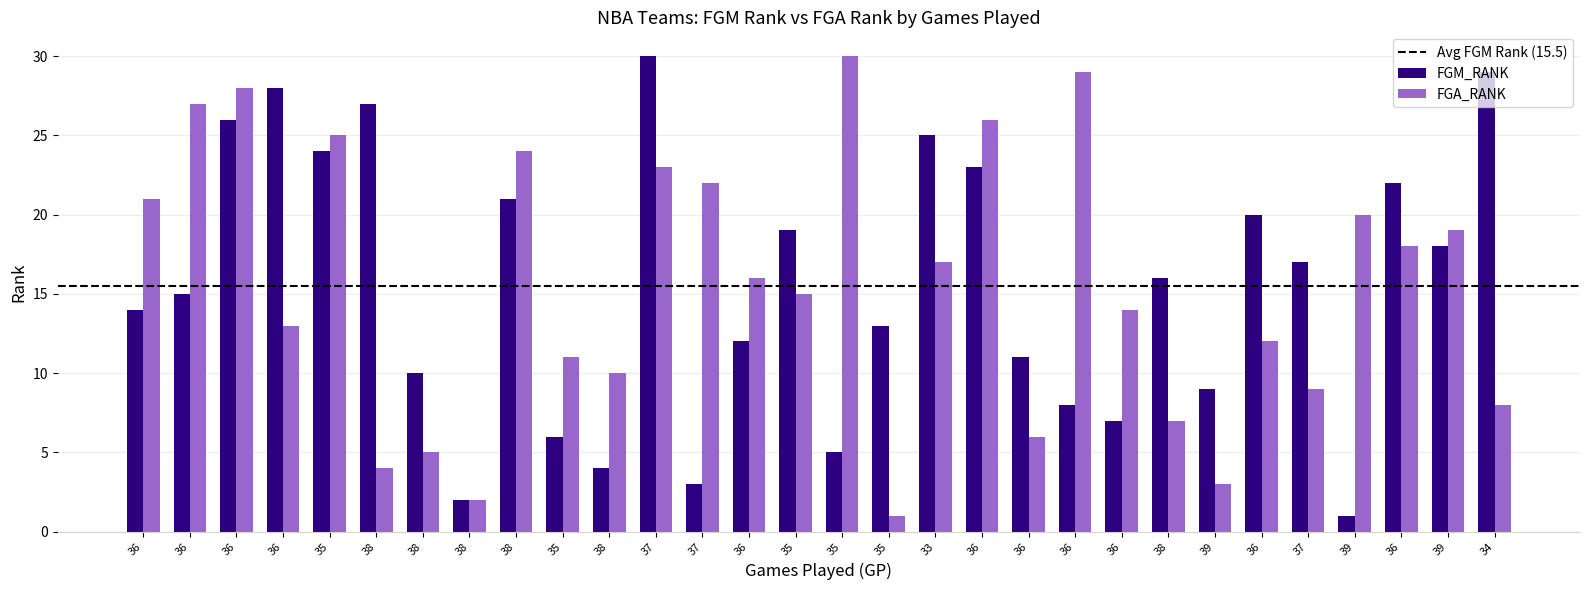

Count the number of data series in this chart.

2